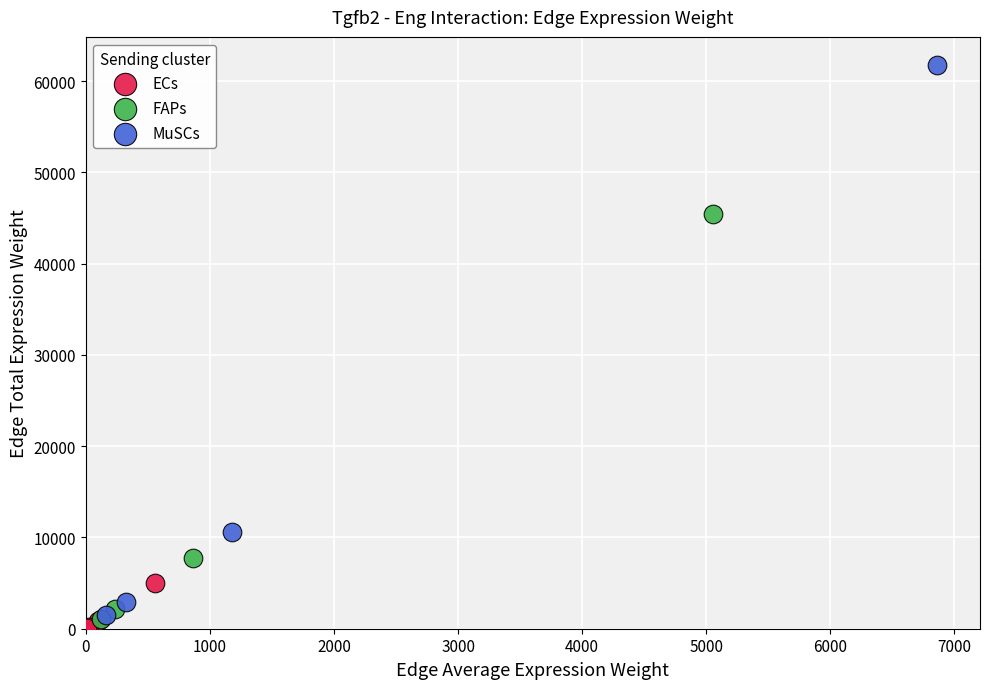

Which series contains the highest Y value?

MuSCs